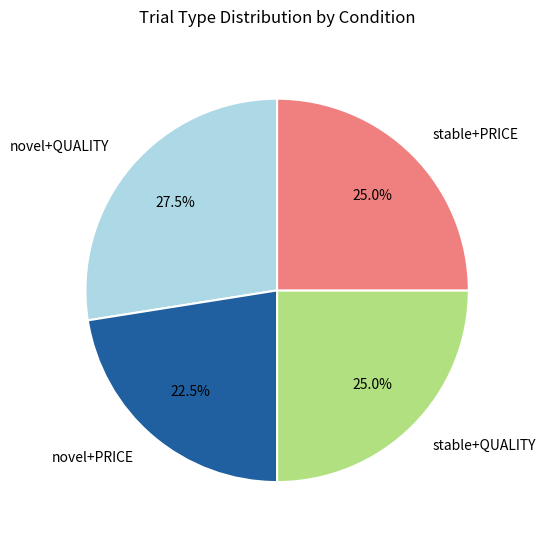

Does any single category account for the majority?

No